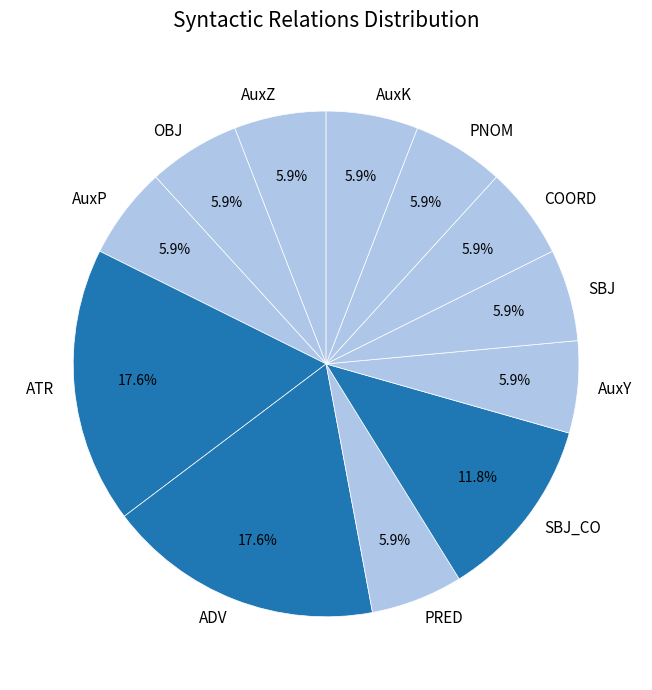

How many slices are in this pie chart?

12